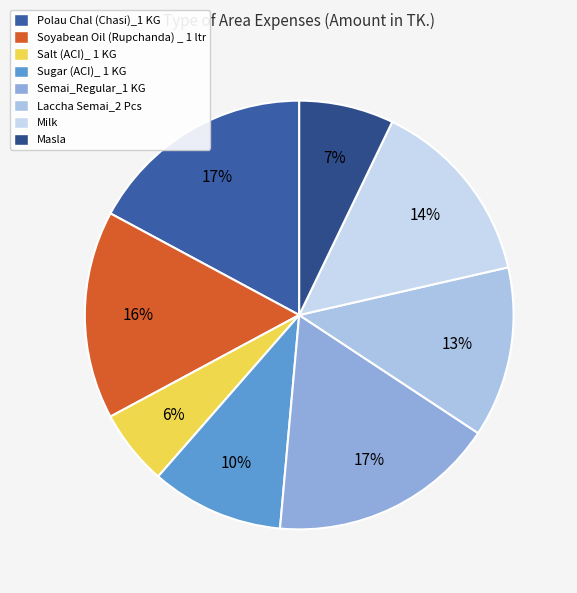

What percentage is the Laccha Semai_2 Pcs slice, to the nearest percent?

13%